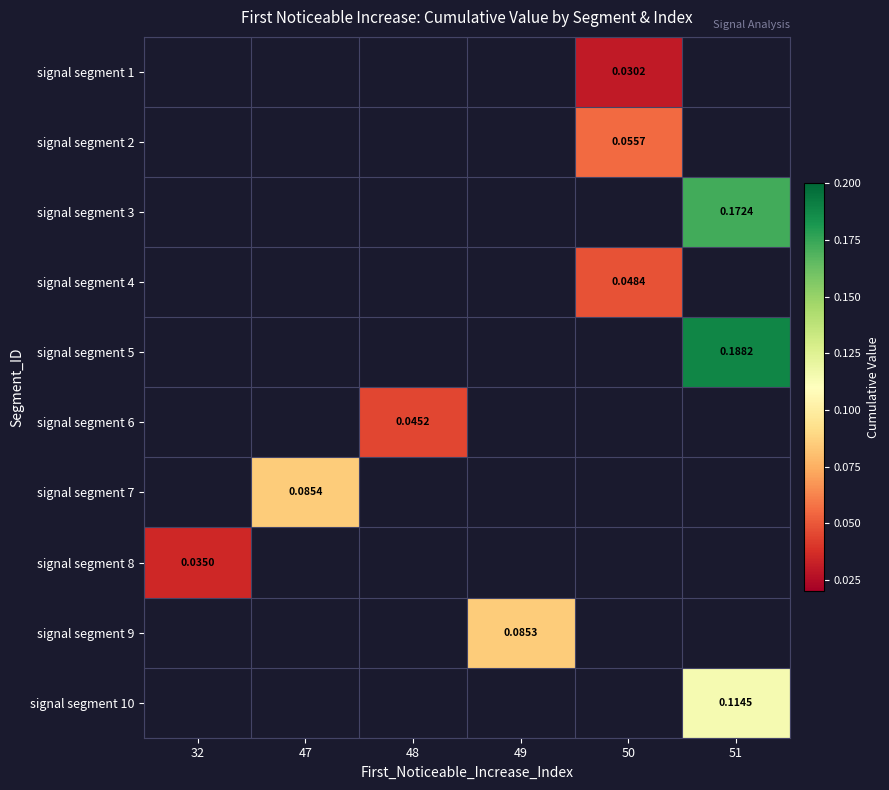

Which category has the lowest value across all series?

50